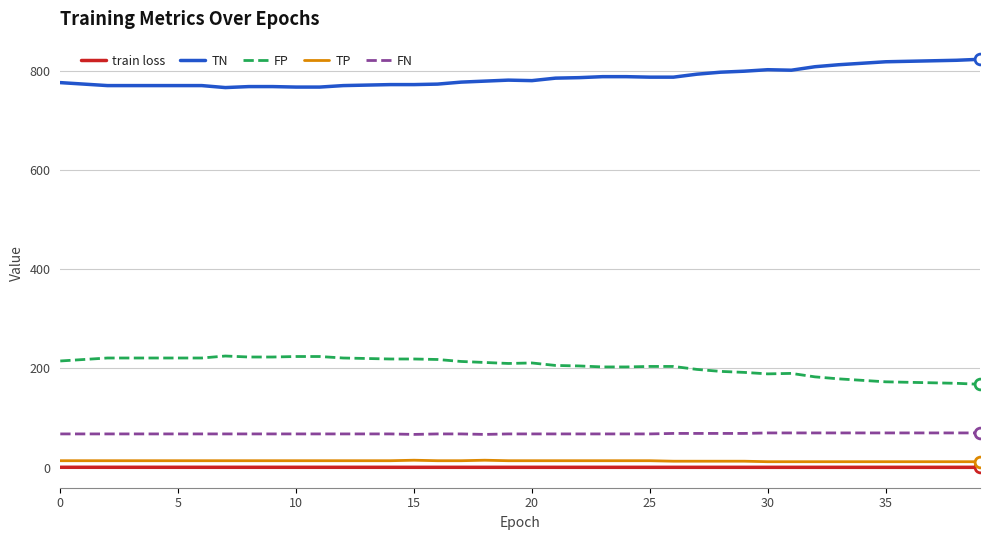

What is the maximum value for FN?

70.0